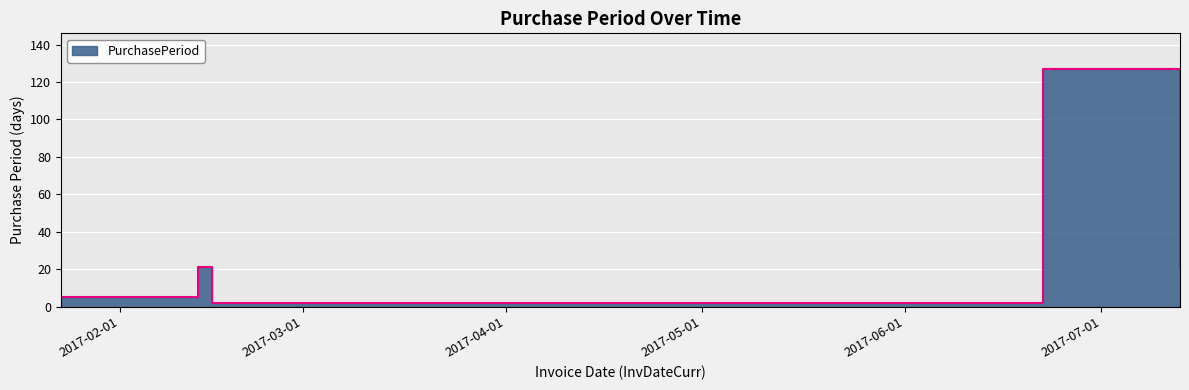

Rank the categories by value from lowest to highest.

2017-02-15, 2017-01-23, 2017-02-13, 2017-07-13, 2017-06-22